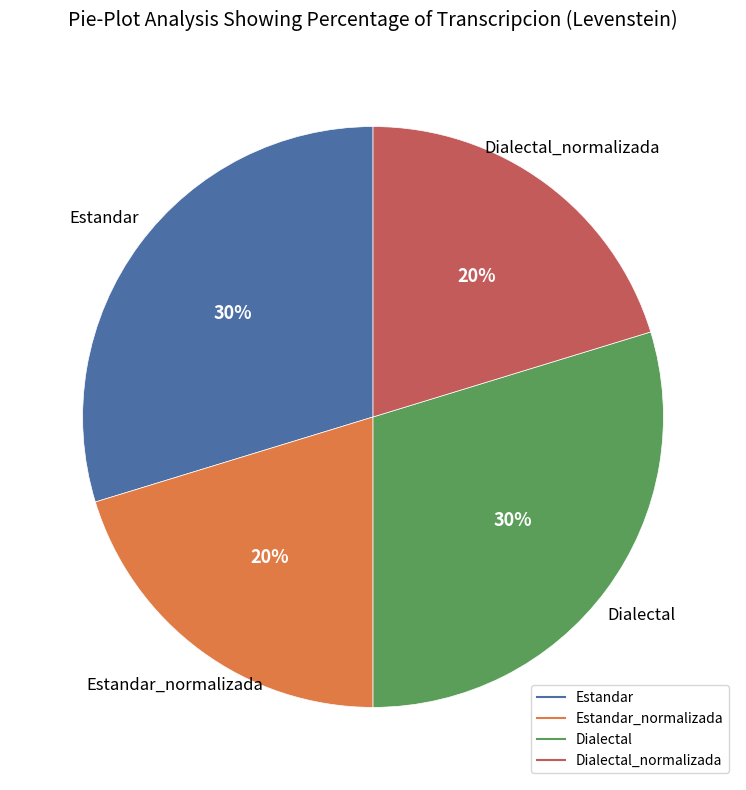

To the nearest percent, what is the average slice percentage?

25%